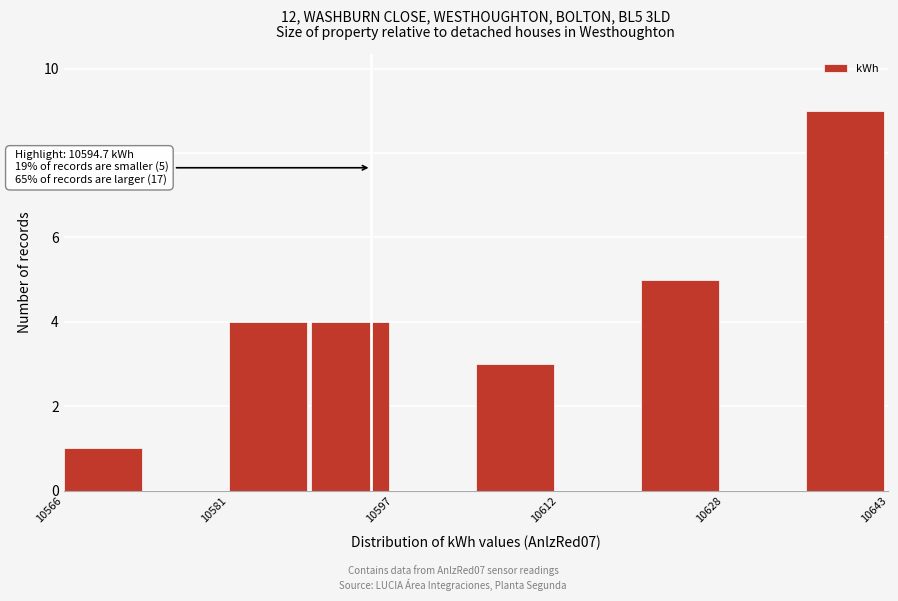

Around what value on the x-axis is the tallest bar? Give the approximate position of its centre, as read against the axis.

10638